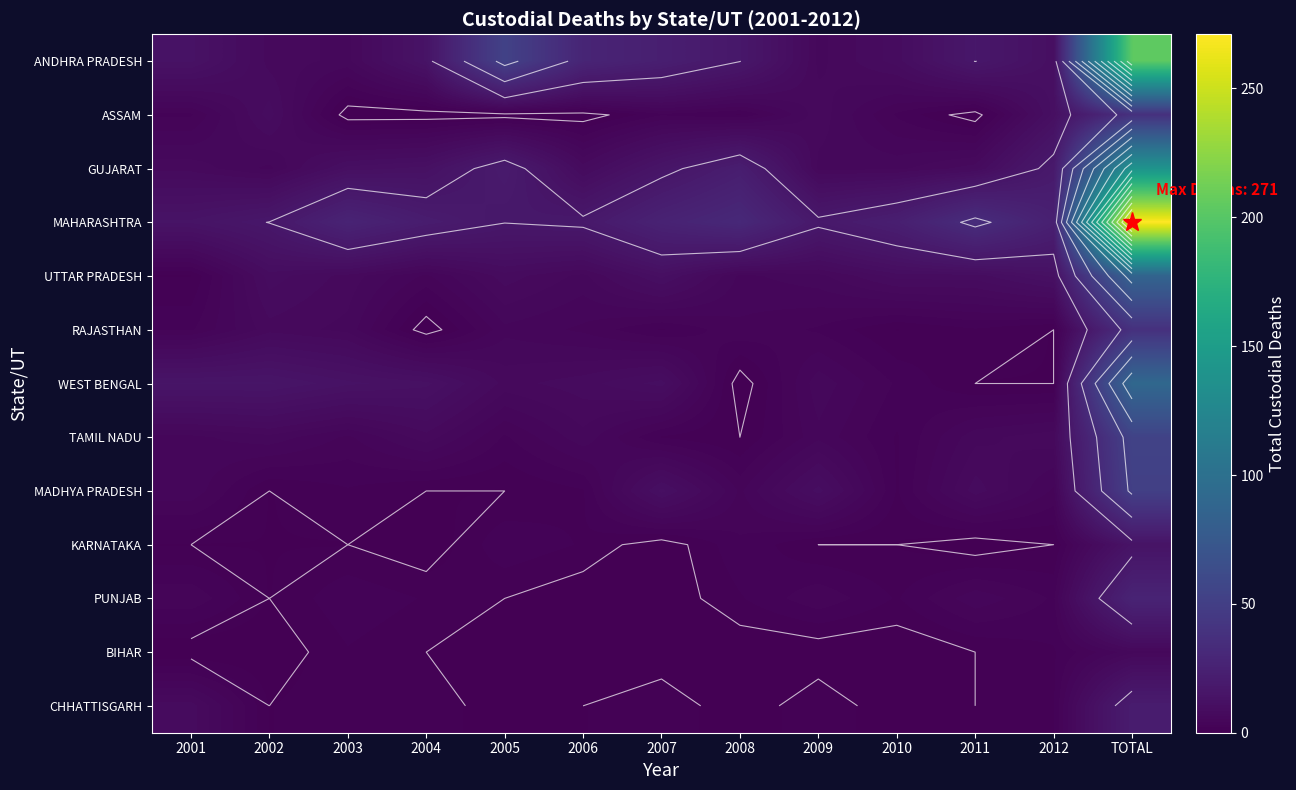

How many data points does each series have?

13